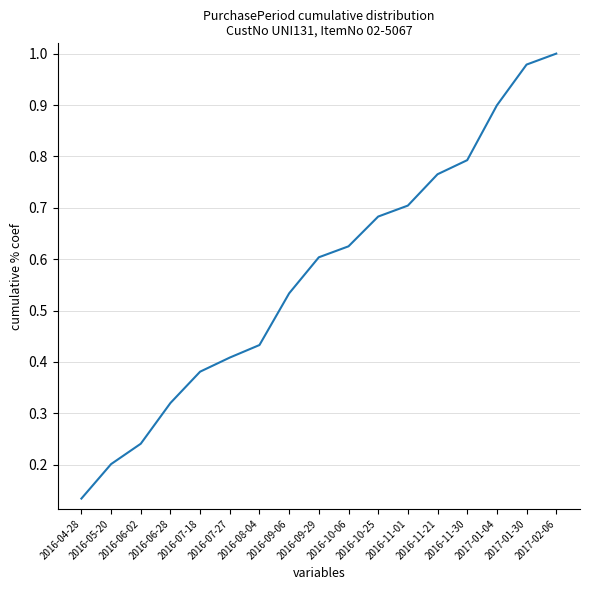

What is the difference between the maximum and minimum values?

0.9